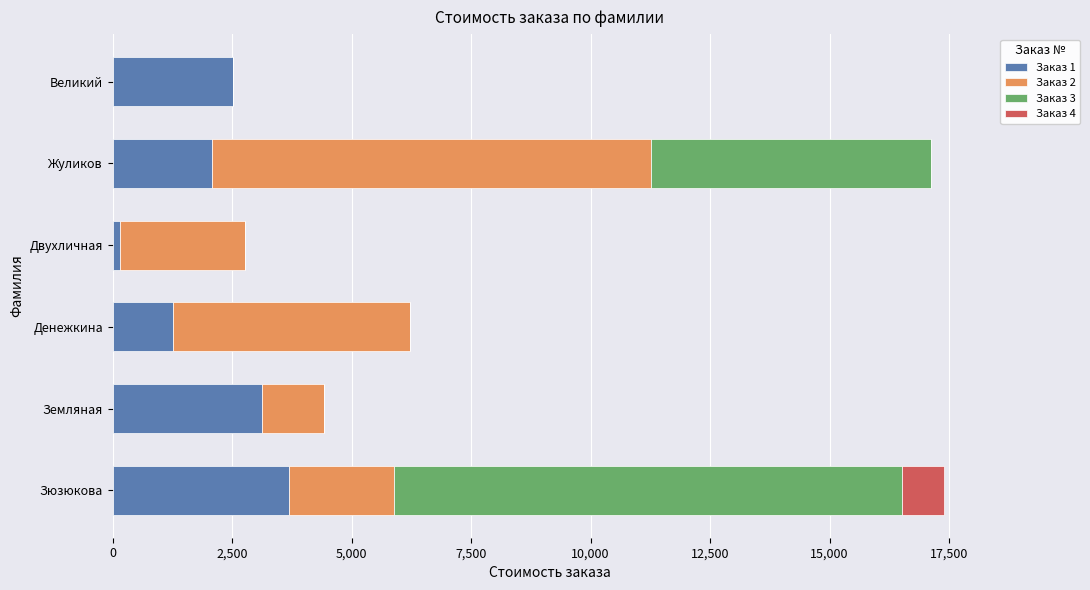

Is it true that Заказ 1 equals 951 at Зюзюкова?

False